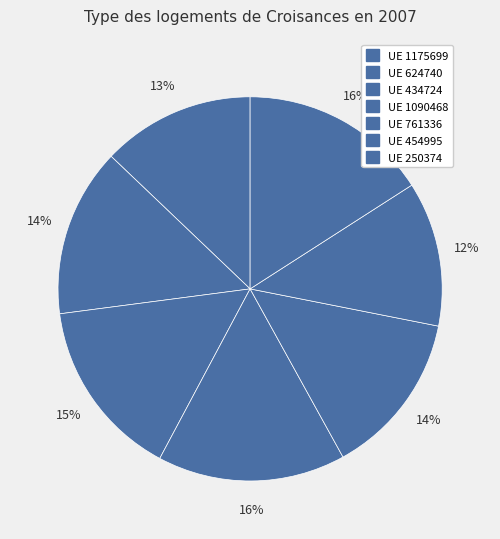

Which slice is the largest?

250374